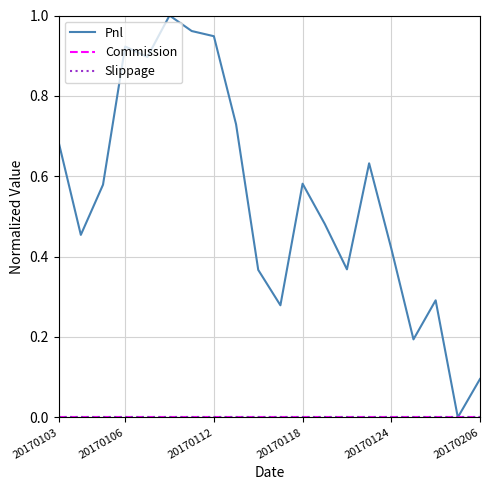

What is the difference between the maximum and minimum values in the Pnl series?

1.0